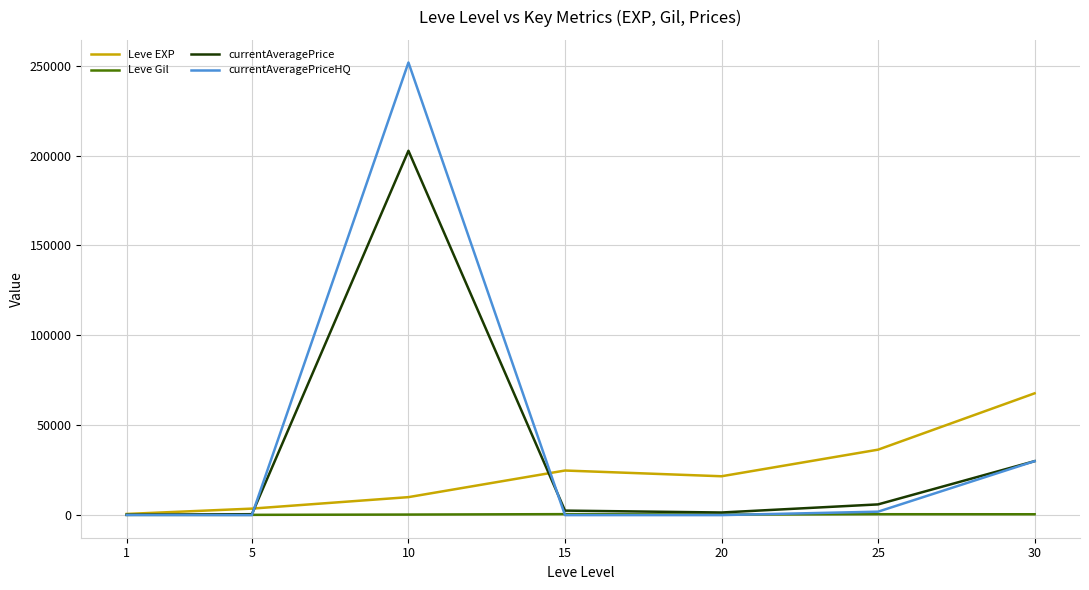

What is the spread (max minus min) of values at 5?

3600.0